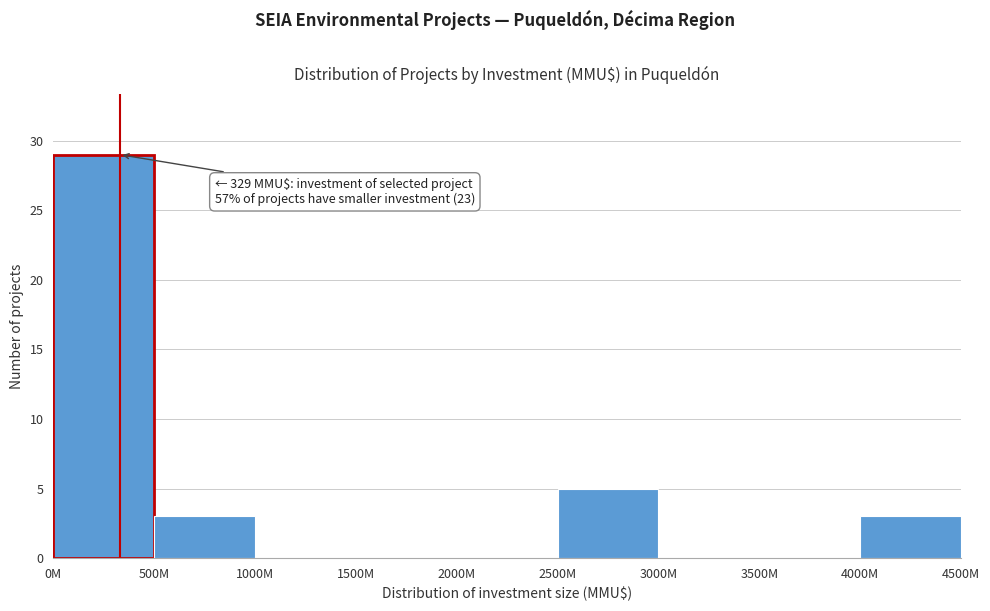

Reading left to right, what are all the values shown in this chart?

0M=29	500M=3	1000M=0	1500M=0	2000M=0	2500M=5	3000M=0	3500M=0	4000M=3